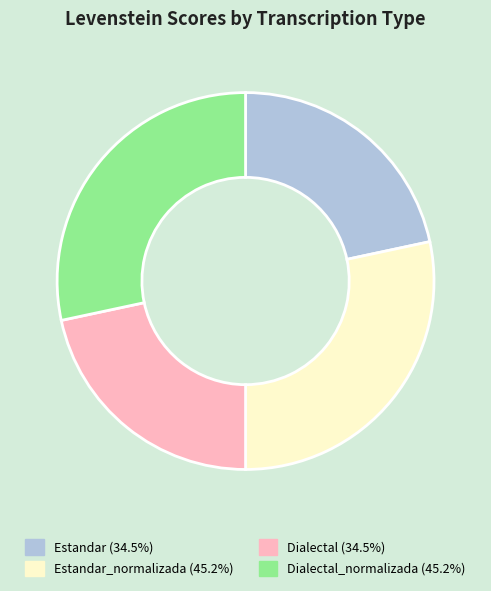

How many segments does this pie chart have?

4